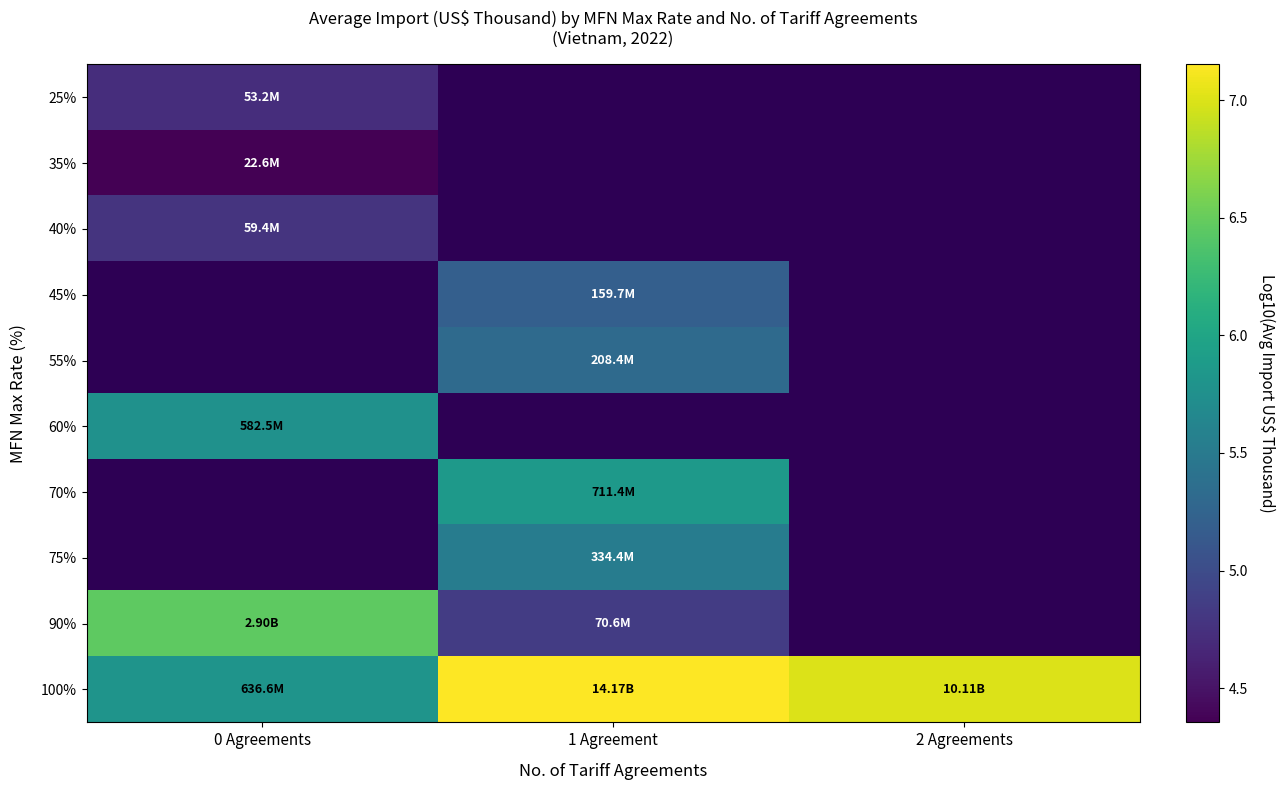

Which has a higher value, 1 Agreement or 0 Agreements?

0 Agreements